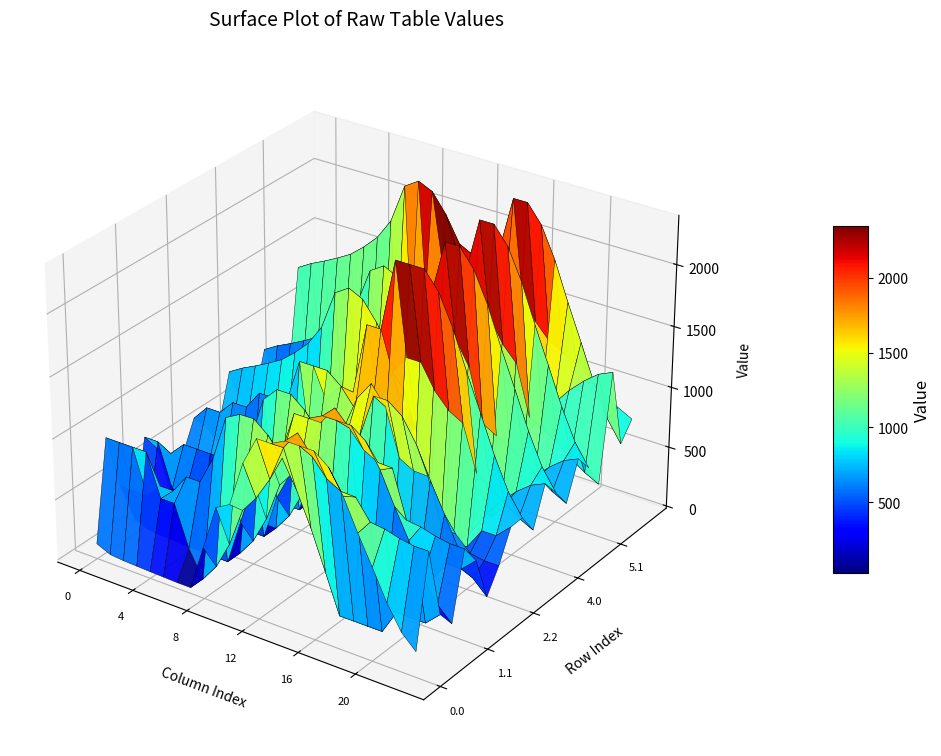

Is it true that 3.1 equals 202.8 at 21?

False